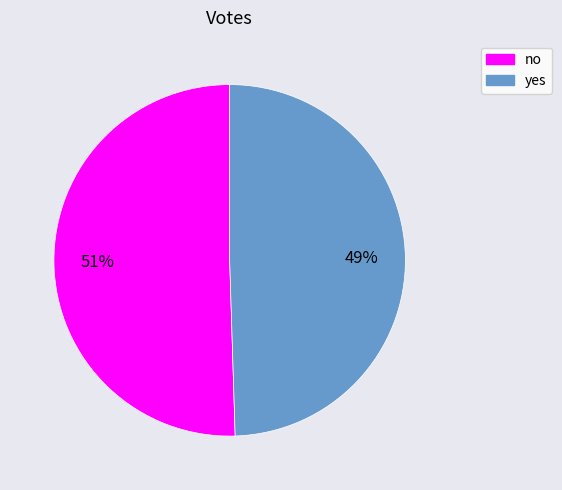

Is it true that yes is 64% of the pie?

False